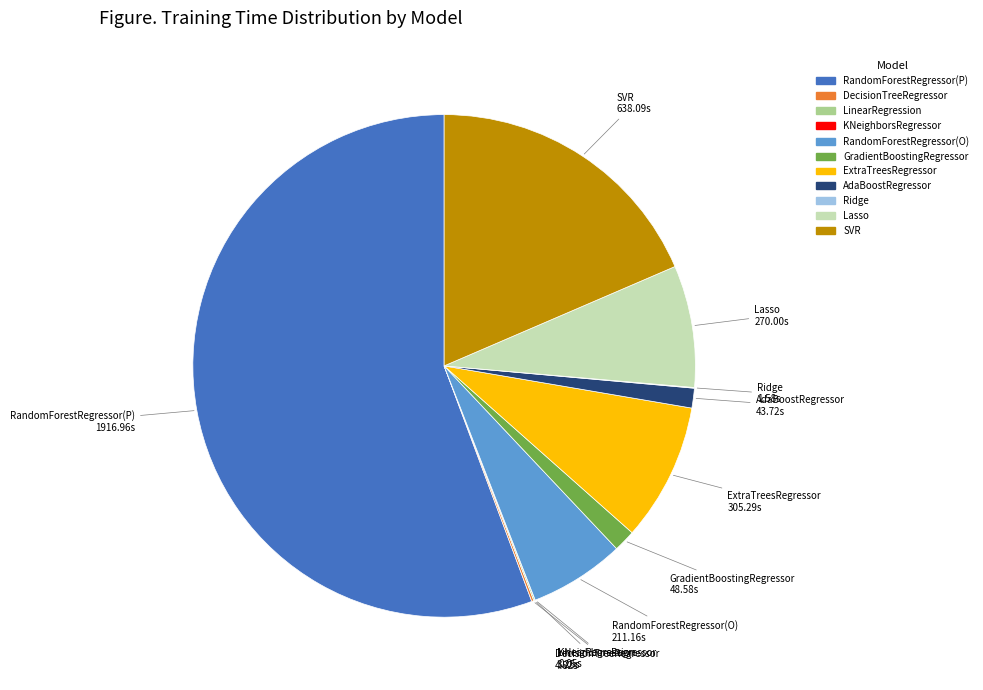

True or false: ExtraTreesRegressor accounts for 9% of the total.

True